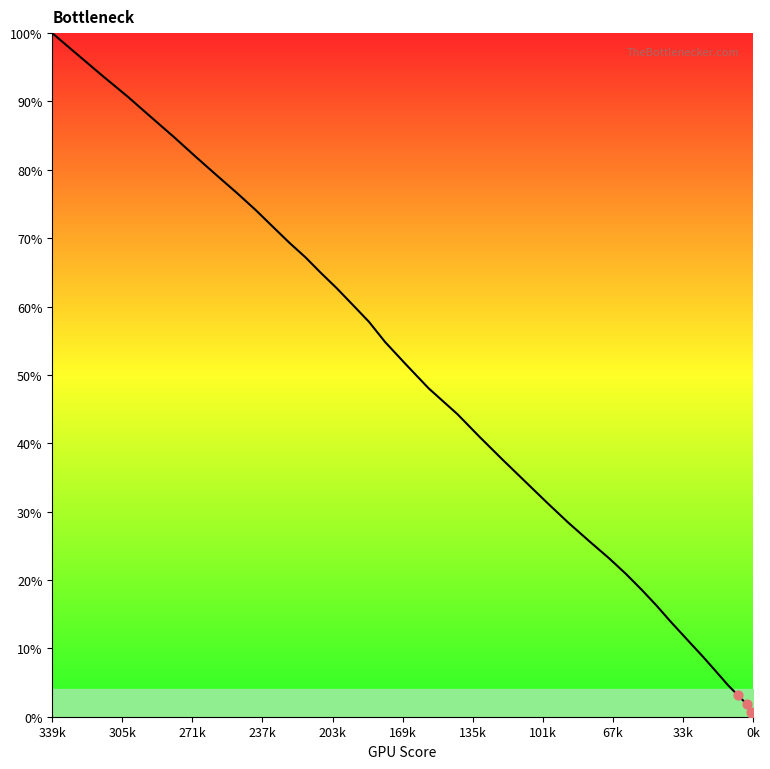

What is the maximum value shown in the chart?

100.0